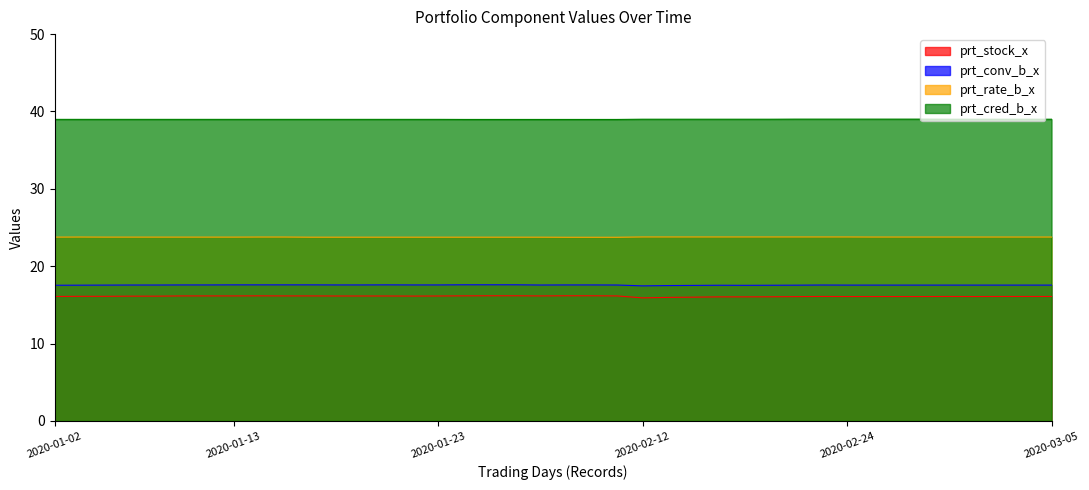

Which series has the largest total across all categories?

prt_cred_b_x